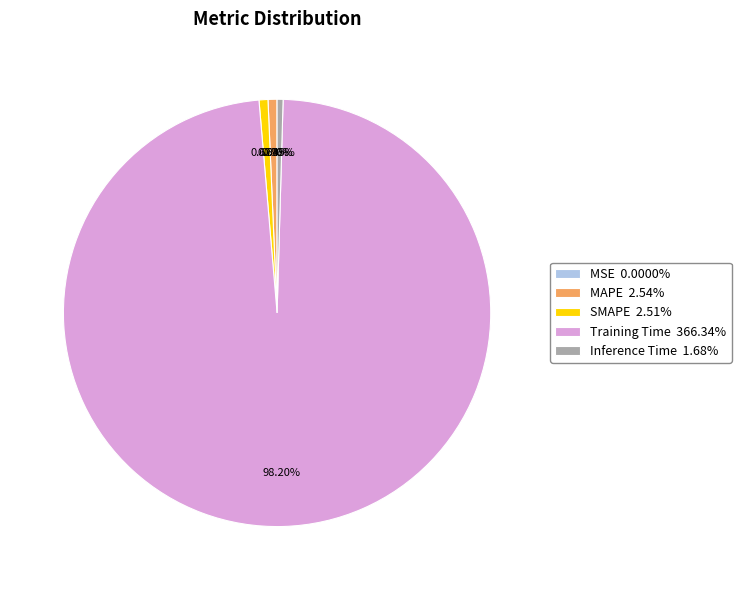

Is there a majority slice in this chart?

Yes